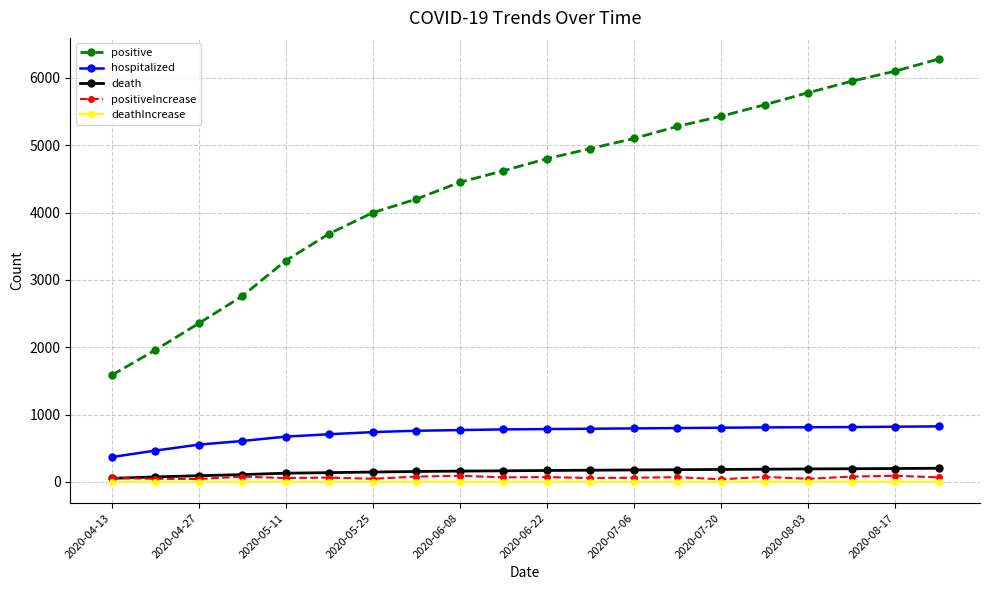

Does the chart have visible grid lines?

Yes